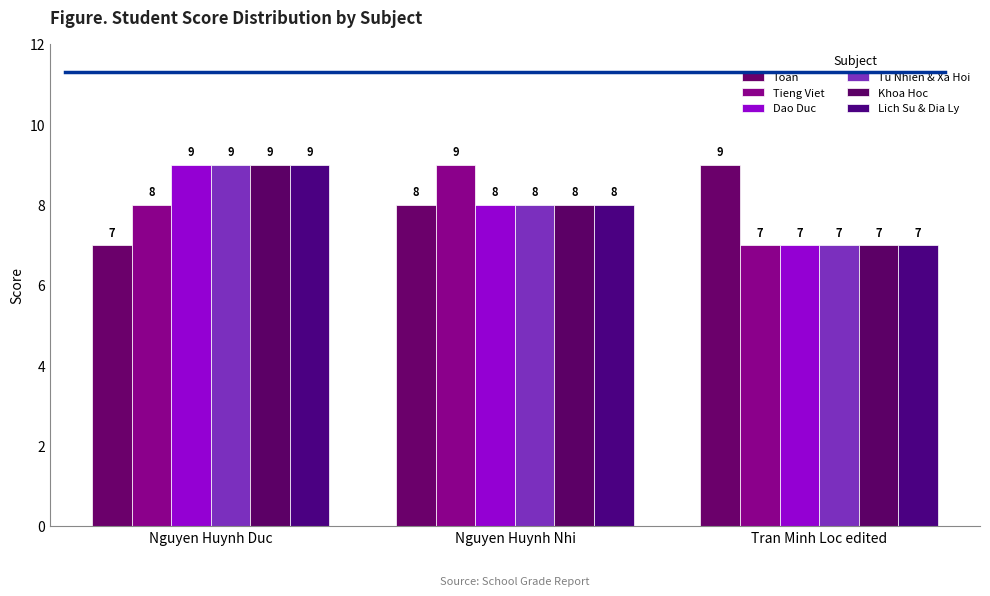

What is the value of the Toan bar at the 1st from the left?

7